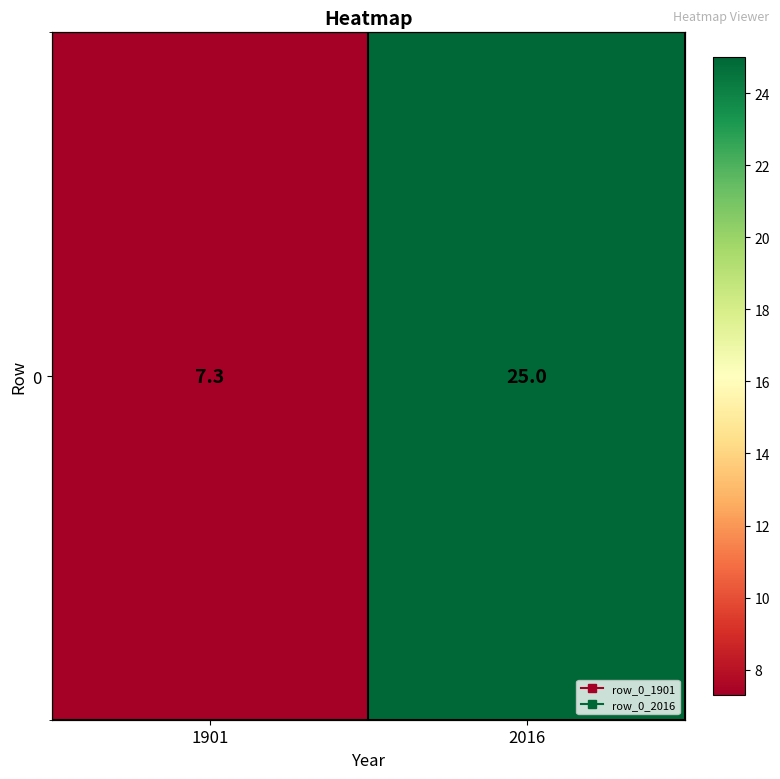

What is the ratio of the value at 2016 to the value at 1901?

3.4